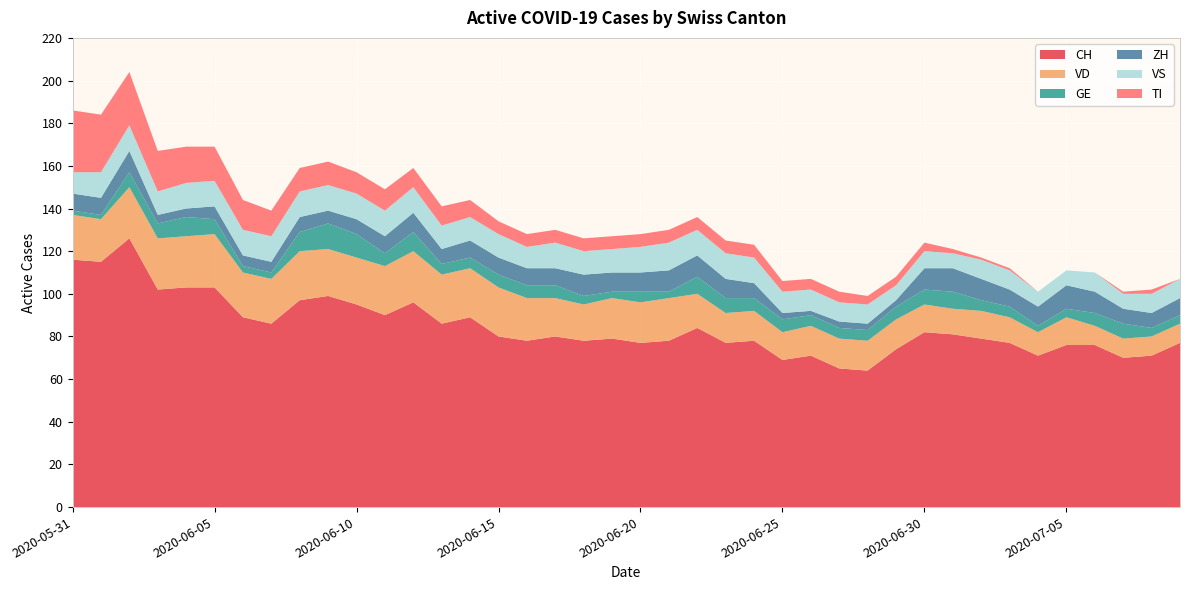

Reading left to right, list all the values displayed in this chart.

CH: 116	115	126	102	103	103	89	86	97	99	95	90	96	86	89	80	78	80	78	79	77	78	84	77	78	69	71	65	64	74	82	81	79	77	71	76	76	70	71	77
VD: 21	20	24	24	24	25	21	21	23	22	22	23	24	23	23	23	20	18	17	19	19	20	16	14	14	13	14	14	14	14	13	12	13	12	11	13	9	9	9	9
GE: 2	2	7	7	9	7	3	3	9	12	11	6	9	5	5	6	6	6	4	3	5	3	8	7	6	6	5	5	5	6	7	8	5	5	3	4	6	7	4	4
ZH: 8	8	10	4	4	6	5	5	7	6	7	8	9	7	8	8	8	8	10	9	9	10	10	9	7	3	2	3	3	3	10	11	10	8	9	11	10	7	7	8
VS: 10	12	12	11	12	12	12	12	12	12	12	12	12	11	11	11	10	12	11	11	12	13	12	12	12	10	10	9	9	7	8	7	9	9	7	7	9	7	9	9
TI: 29	27	25	19	17	16	14	12	11	11	10	10	9	9	8	6	6	6	6	6	6	6	6	6	6	5	5	5	4	4	4	2	1	1	0	0	0	1	2	0